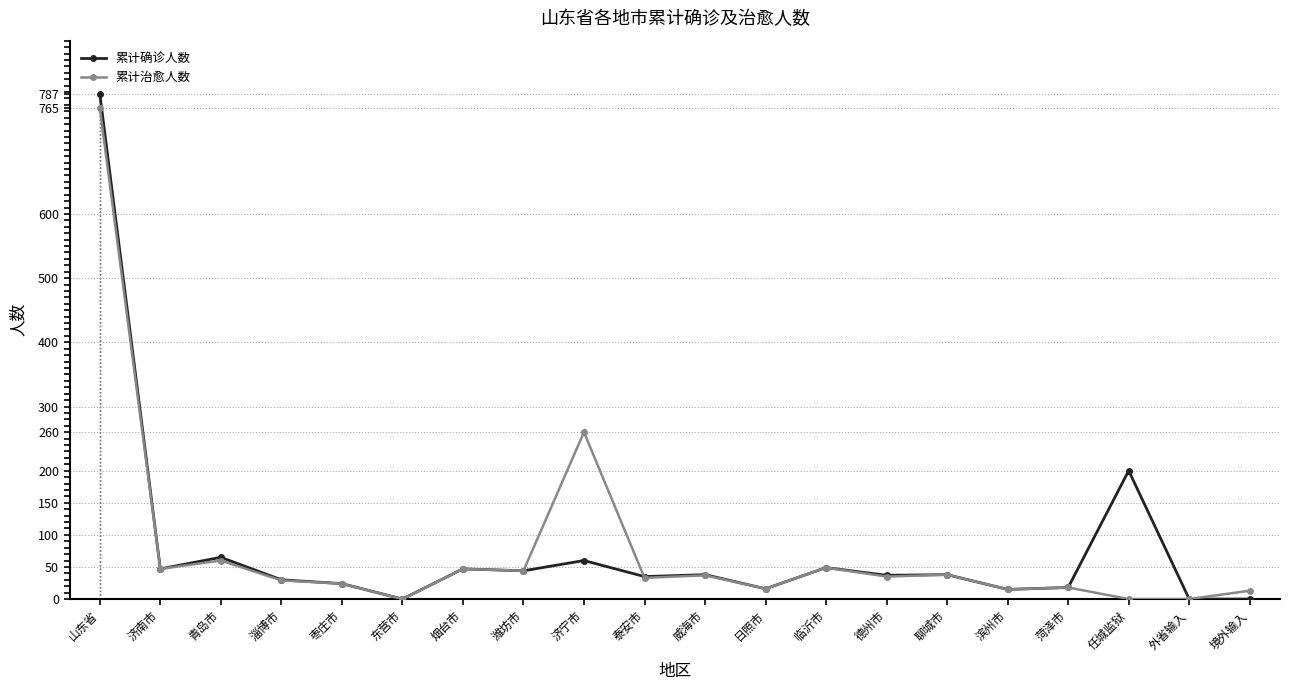

Which has a higher value, 菏泽市 or 德州市?

德州市